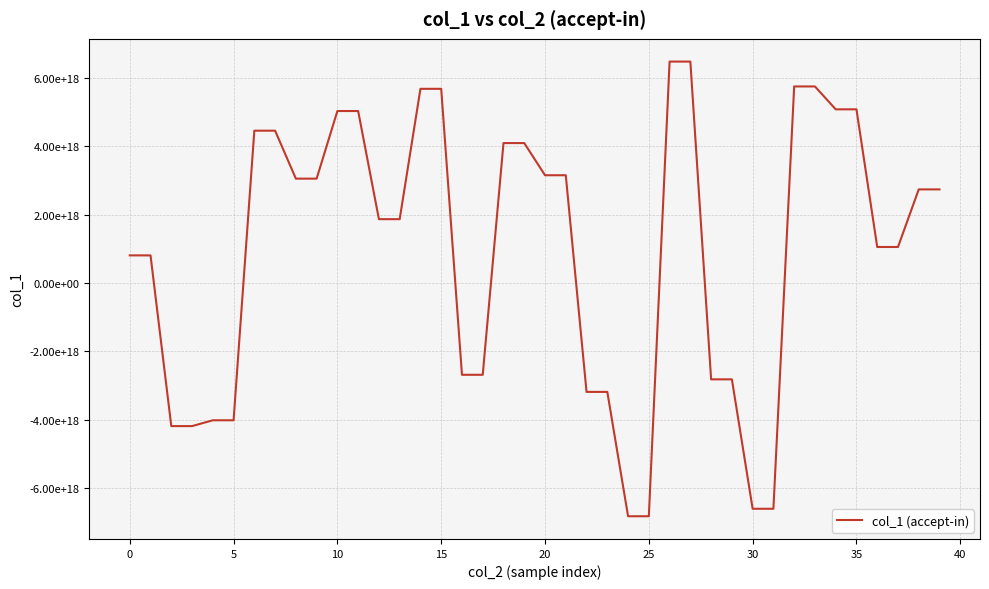

Which category has the lowest value across all series?

24